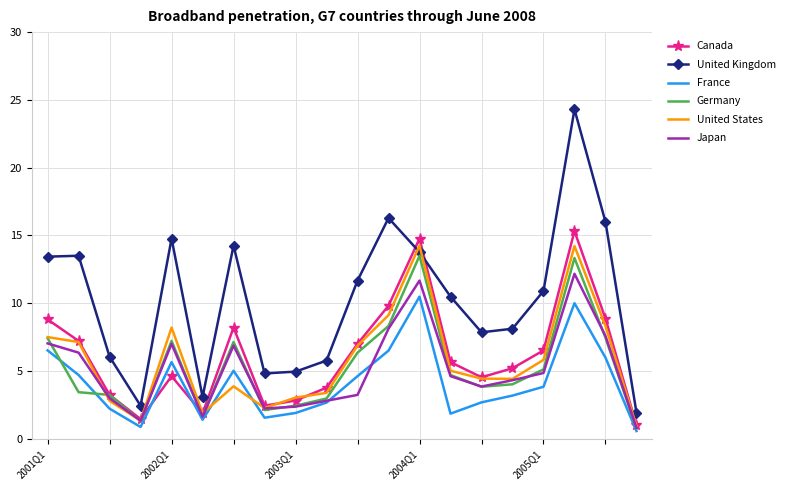

Which series has the largest range (max minus min)?

United Kingdom